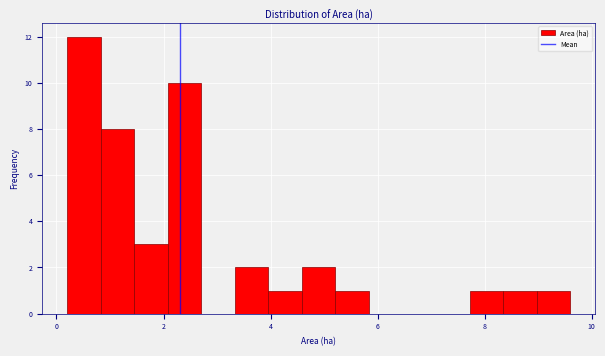

Read against the x-axis, roughly where is the centre of the tallest bar?

0.6